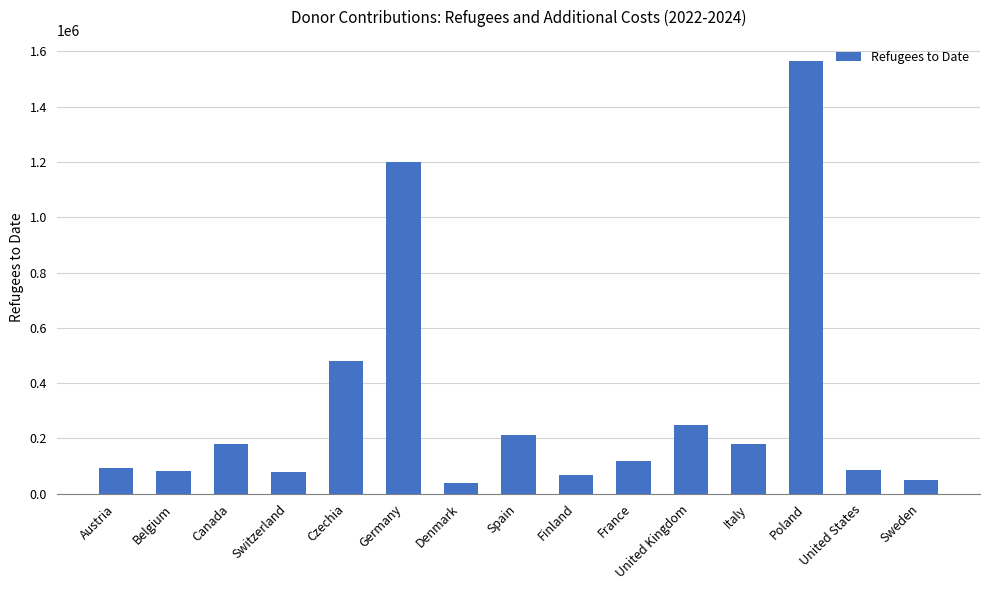

What is the difference between the second highest and minimum values?

1160953